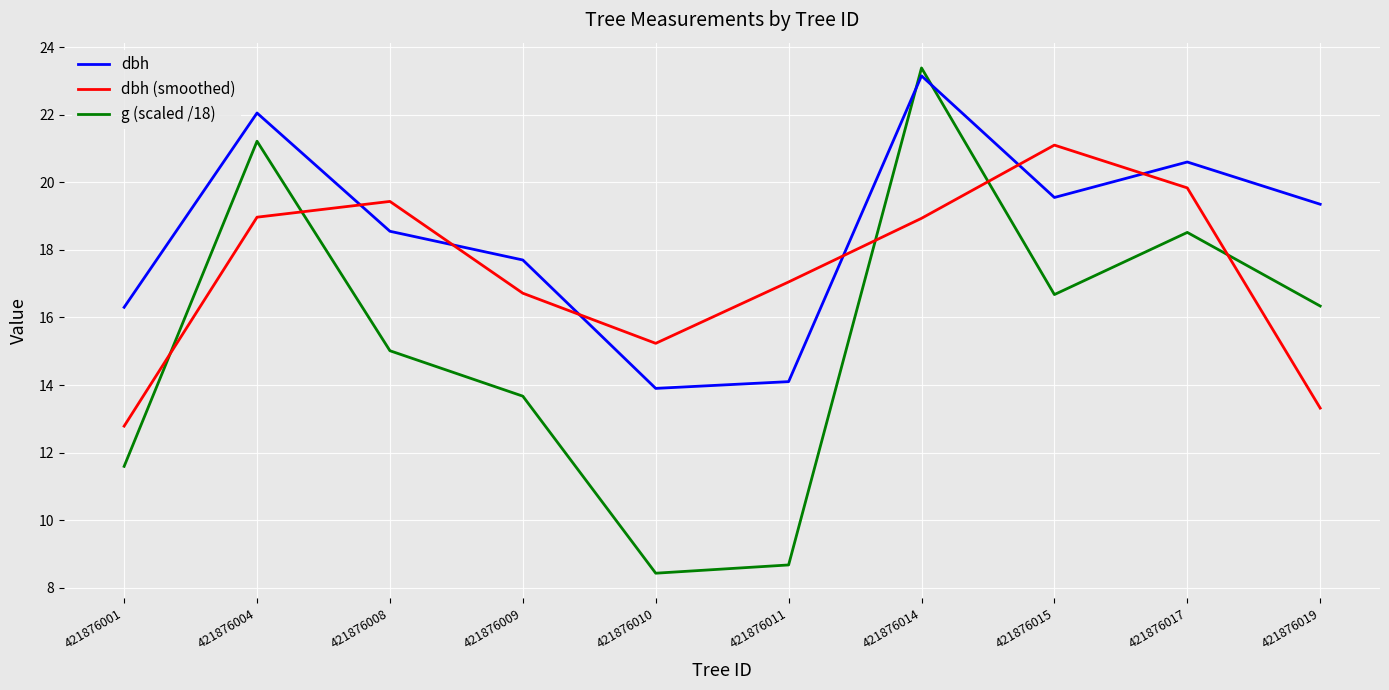

Which series changed the most between 421876011 and 421876014?

g (scaled /18)